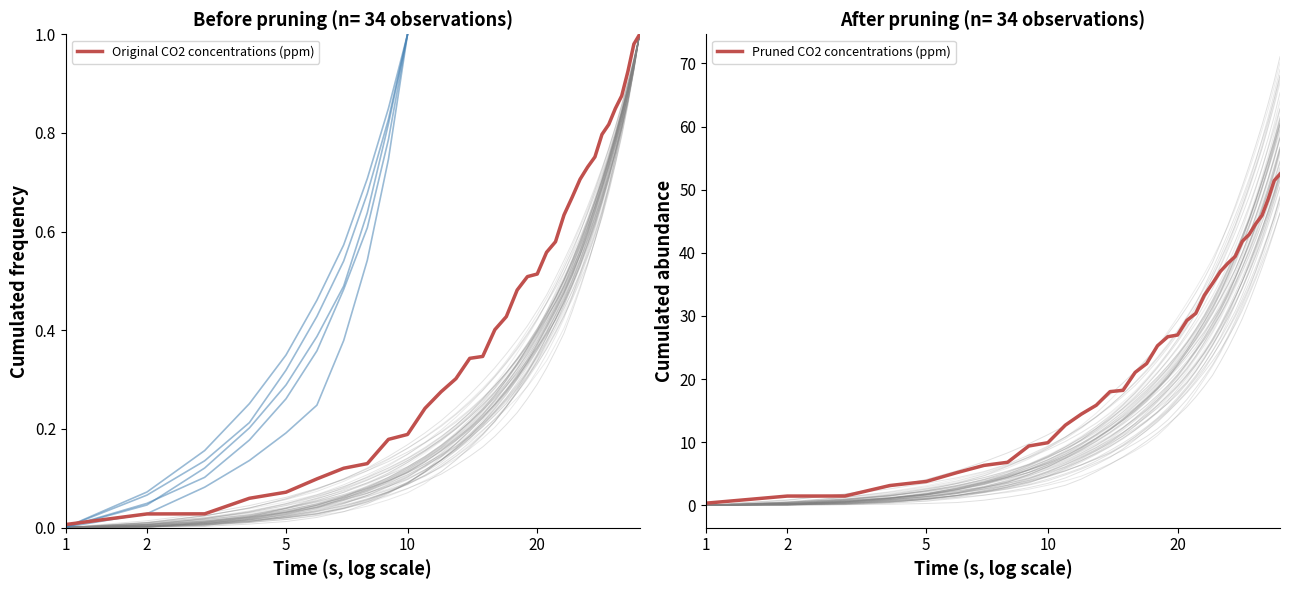

Reading right to left, list all the values displayed in this chart.

Original CO2 concentrations (ppm): 1.0	1.0	0.9	0.9	0.8	0.8	0.8	0.8	0.7	0.7	0.7	0.6	0.6	0.6	0.5	0.5	0.5	0.4	0.4	0.3	0.3	0.3	0.3	0.2	0.2	0.2	0.1	0.1	0.1	0.1	0.1	0.0	0.0	0.0
Pruned CO2 concentrations (ppm): 52.5	51.4	48.5	45.9	44.6	42.9	41.8	39.4	38.4	37.1	35.2	33.3	30.4	29.3	27.0	26.7	25.3	22.4	21.1	18.2	18.0	15.8	14.4	12.7	9.9	9.4	6.8	6.3	5.2	3.8	3.1	1.5	1.5	0.3